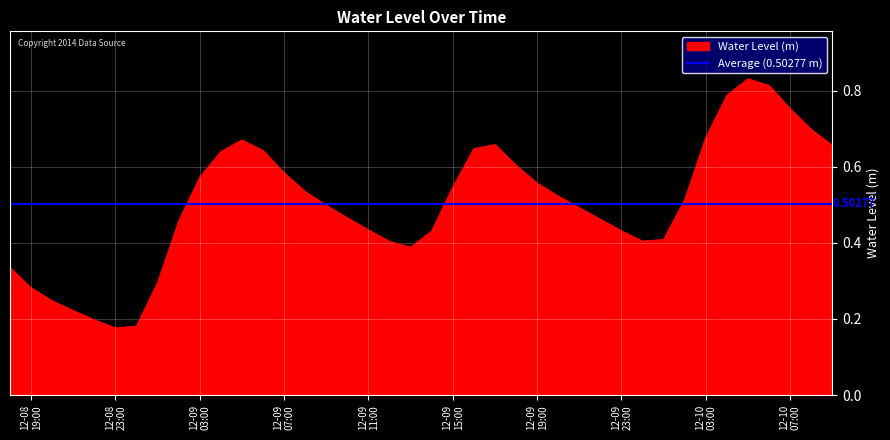

Rank the categories by value from lowest to highest.

2022-12-08 23:00:00, 2022-12-09 00:00:00, 2022-12-08 22:00:00, 2022-12-08 21:00:00, 2022-12-08 20:00:00, 2022-12-08 19:00:00, 2022-12-09 01:00:00, 2022-12-08 18:00:00, 2022-12-09 13:00:00, 2022-12-09 12:00:00, 2022-12-10 00:00:00, 2022-12-10 01:00:00, 2022-12-09 14:00:00, 2022-12-09 23:00:00, 2022-12-09 11:00:00, 2022-12-09 02:00:00, 2022-12-09 22:00:00, 2022-12-09 10:00:00, 2022-12-09 21:00:00, 2022-12-09 09:00:00, 2022-12-10 02:00:00, 2022-12-09 20:00:00, 2022-12-09 08:00:00, 2022-12-09 15:00:00, 2022-12-09 19:00:00, 2022-12-09 03:00:00, 2022-12-09 07:00:00, 2022-12-09 18:00:00, 2022-12-09 04:00:00, 2022-12-09 06:00:00, 2022-12-09 16:00:00, 2022-12-10 09:00:00, 2022-12-09 17:00:00, 2022-12-09 05:00:00, 2022-12-10 03:00:00, 2022-12-10 08:00:00, 2022-12-10 07:00:00, 2022-12-10 04:00:00, 2022-12-10 06:00:00, 2022-12-10 05:00:00